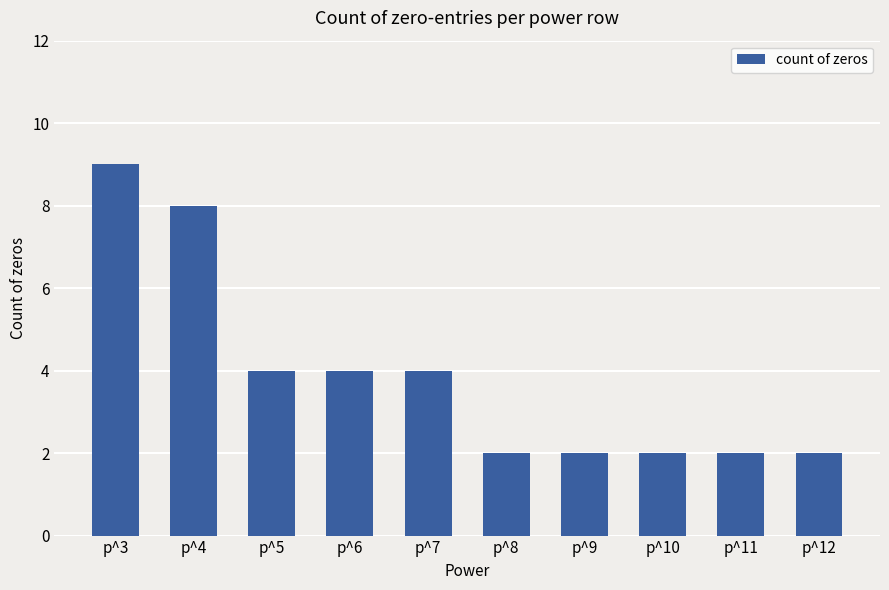

What is the difference between the values at p^11 and p^7?

2